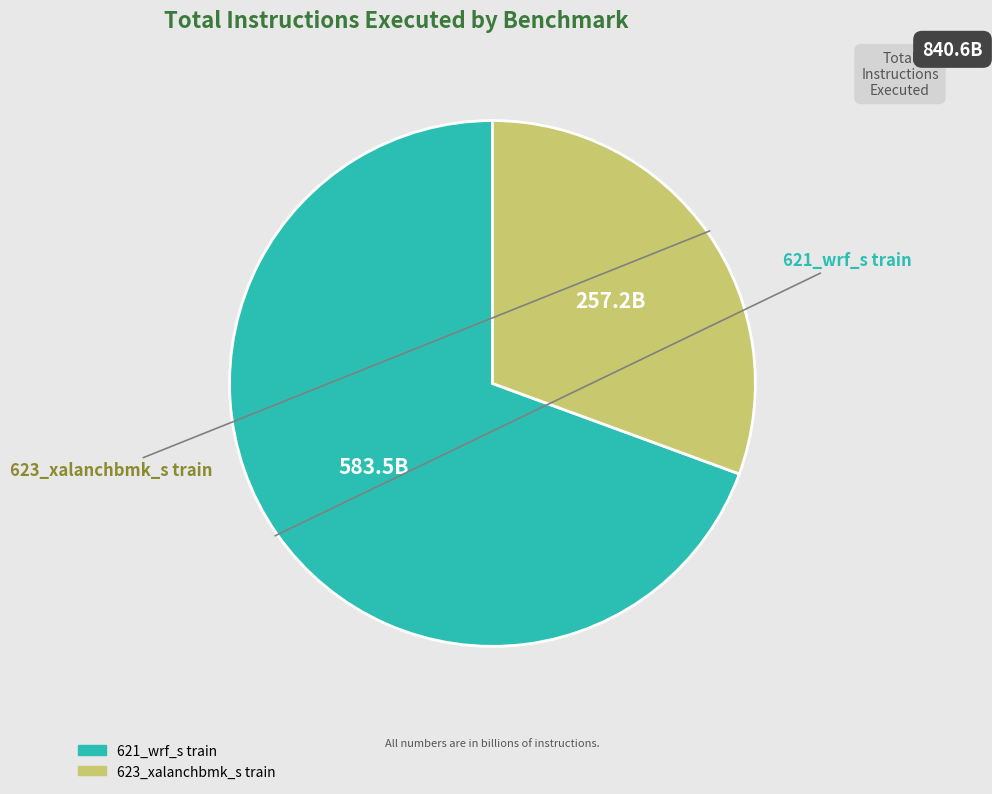

True or false: 621_wrf_s train accounts for 63% of the total.

False